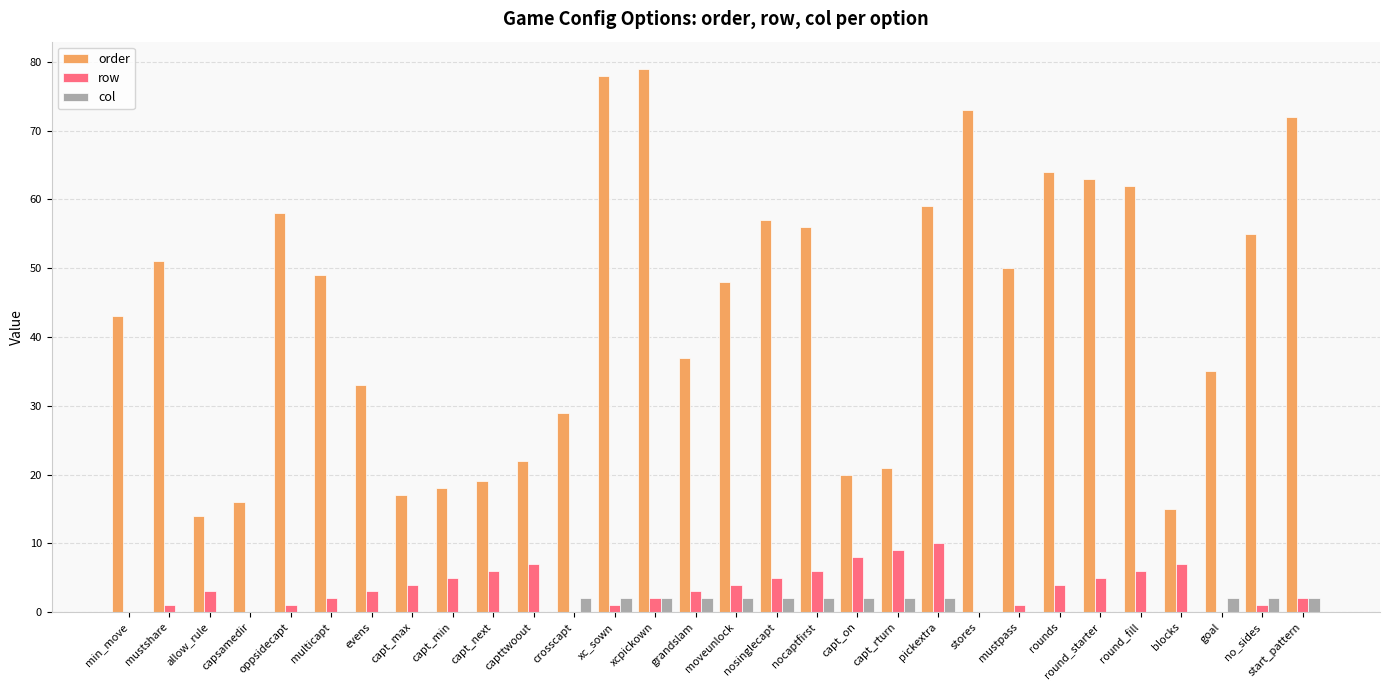

The value of row at round_starter is 8. True or false?

False